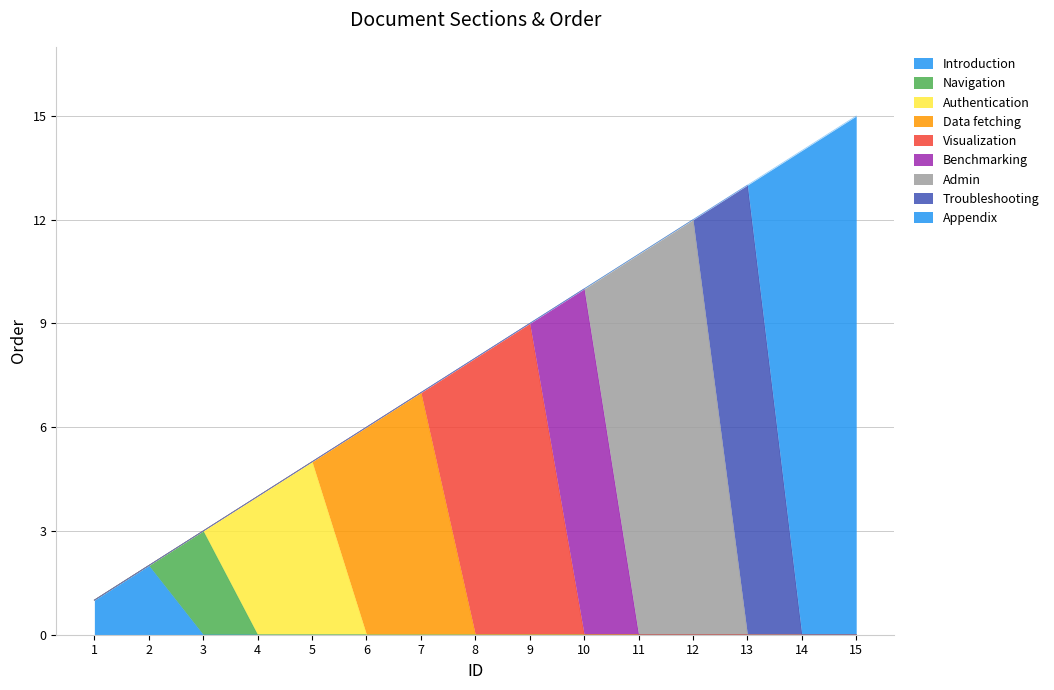

What is the average value?

8